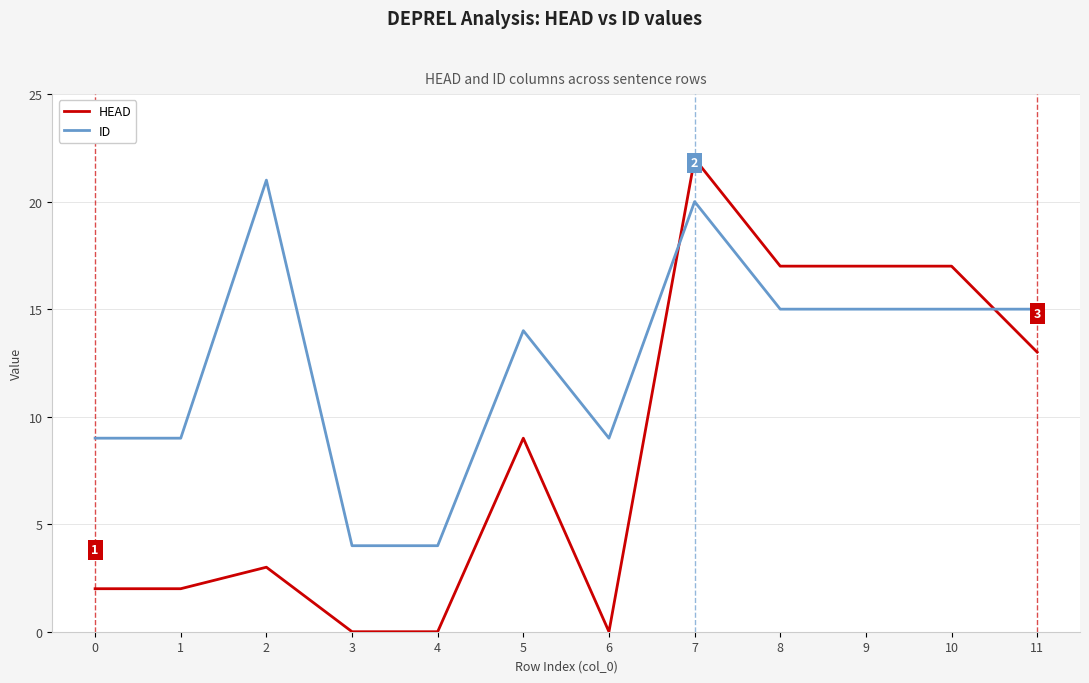

Is it true that ID equals 1 at 3?

False